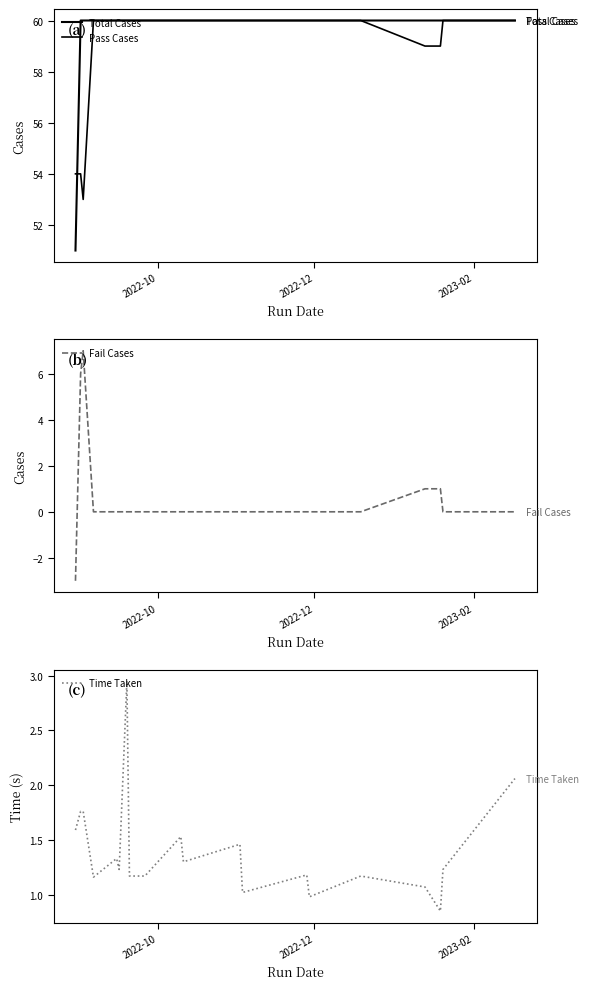

What is the lowest value of the Fail Cases series?

-3